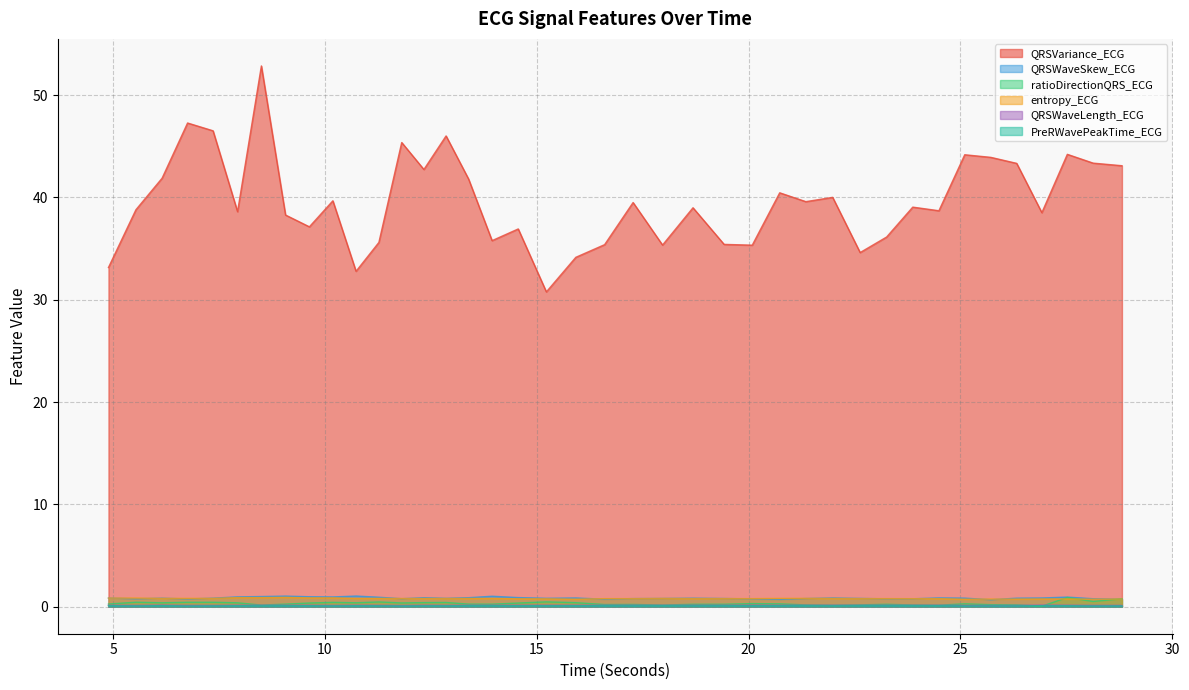

Reading right to left, list all the values displayed in this chart.

QRSVariance_ECG: 43.1	43.3	44.2	38.5	43.3	43.9	44.2	38.7	39.0	36.1	34.6	40.0	39.6	40.4	35.3	35.4	39.0	35.3	39.5	35.4	34.1	30.8	36.9	35.8	41.8	46.0	42.7	45.4	35.6	32.8	39.7	37.1	38.3	52.8	38.6	46.5	47.3	41.9	38.8	33.1
QRSWaveSkew_ECG: 0.7	0.8	0.9	0.8	0.8	0.7	0.8	0.9	0.8	0.8	0.8	0.9	0.8	0.7	0.8	0.8	0.8	0.8	0.8	0.7	0.9	0.8	0.9	1.0	0.9	0.8	0.9	0.8	0.9	1.0	1.0	1.0	1.0	1.0	1.0	0.8	0.8	0.8	0.8	0.8
ratioDirectionQRS_ECG: 0.8	0.5	0.9	0.0	0.2	0.2	0.3	0.1	0.2	0.2	0.2	0.1	0.2	0.3	0.3	0.2	0.2	0.2	0.2	0.2	0.4	0.5	0.4	0.2	0.3	0.4	0.4	0.4	0.5	0.4	0.4	0.4	0.3	0.2	0.4	0.4	0.4	0.4	0.4	0.3
entropy_ECG: 0.7	0.7	0.8	0.8	0.7	0.7	0.7	0.8	0.8	0.8	0.8	0.8	0.8	0.8	0.8	0.8	0.8	0.8	0.8	0.8	0.7	0.8	0.8	0.8	0.8	0.8	0.8	0.8	0.8	0.8	0.9	0.9	0.9	0.9	0.9	0.8	0.8	0.8	0.8	0.8
QRSWaveLength_ECG: 0.1	0.1	0.1	0.1	0.1	0.1	0.1	0.1	0.1	0.1	0.1	0.1	0.1	0.1	0.1	0.1	0.1	0.1	0.1	0.1	0.1	0.1	0.1	0.1	0.1	0.1	0.1	0.1	0.1	0.1	0.1	0.1	0.1	0.1	0.1	0.1	0.1	0.1	0.1	0.1
PreRWavePeakTime_ECG: 0.1	0.1	0.1	0.1	0.1	0.1	0.1	0.1	0.1	0.1	0.1	0.1	0.1	0.1	0.1	0.1	0.1	0.1	0.1	0.1	0.1	0.1	0.1	0.1	0.1	0.1	0.1	0.1	0.1	0.1	0.1	0.1	0.1	0.1	0.1	0.1	0.1	0.1	0.1	0.1